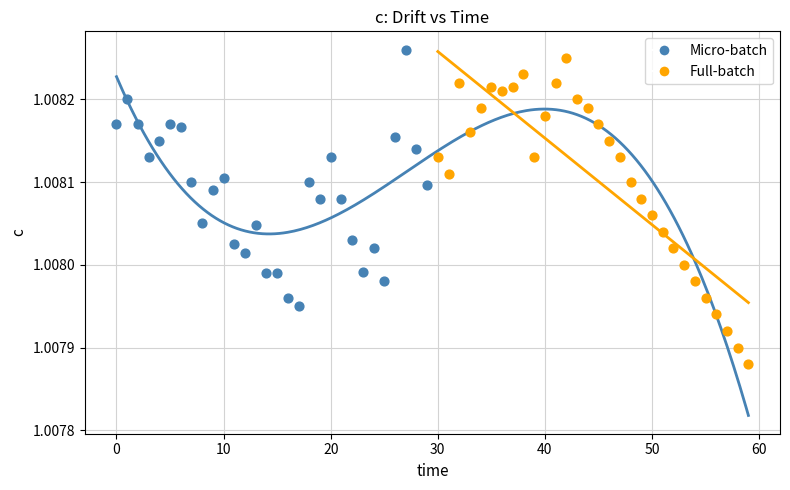

What are all the series names shown in the legend?

Micro-batch, Full-batch